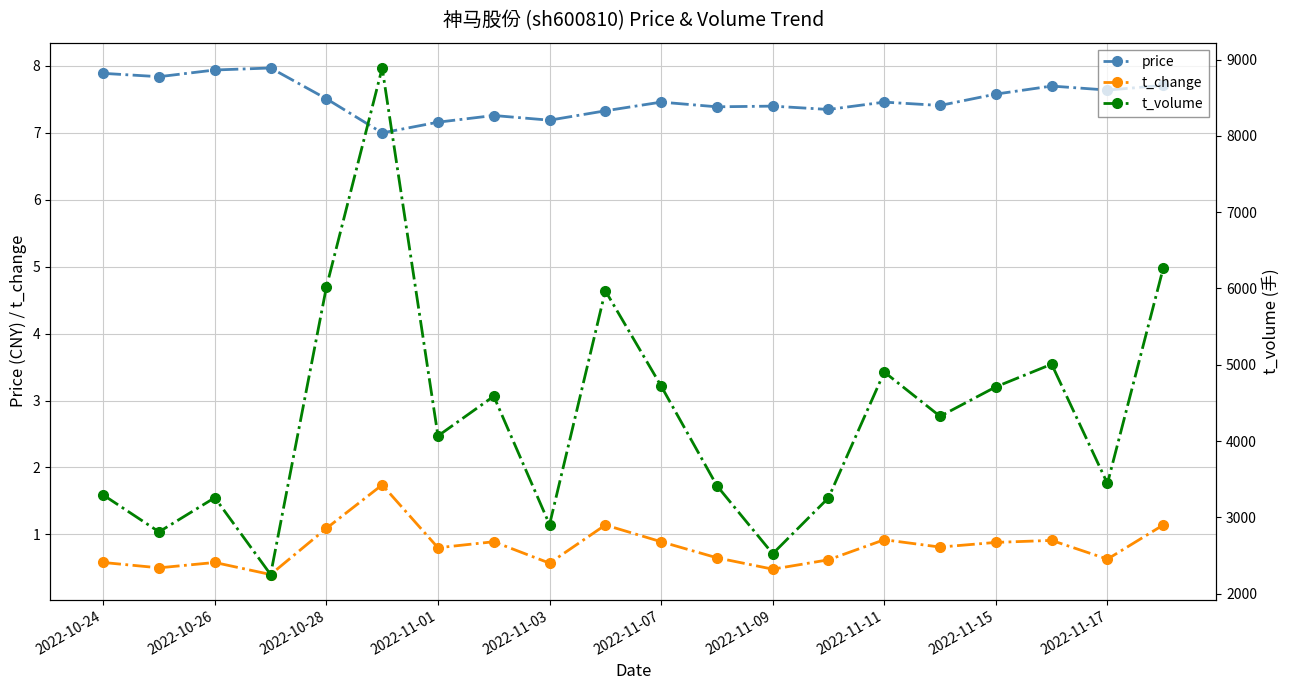

True or false: price and t_change intersect in this chart.

False